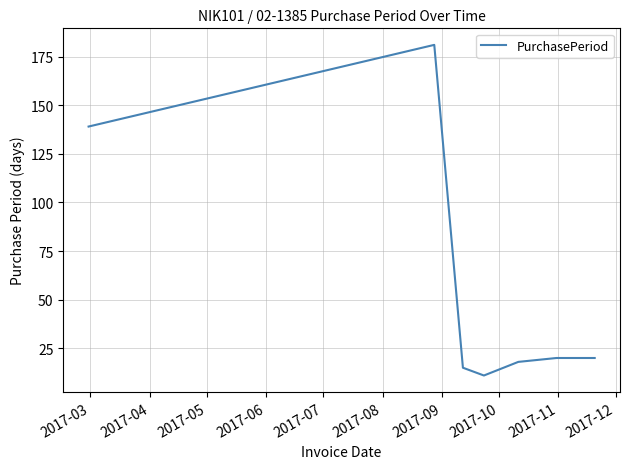

What is the sum of all values?

404